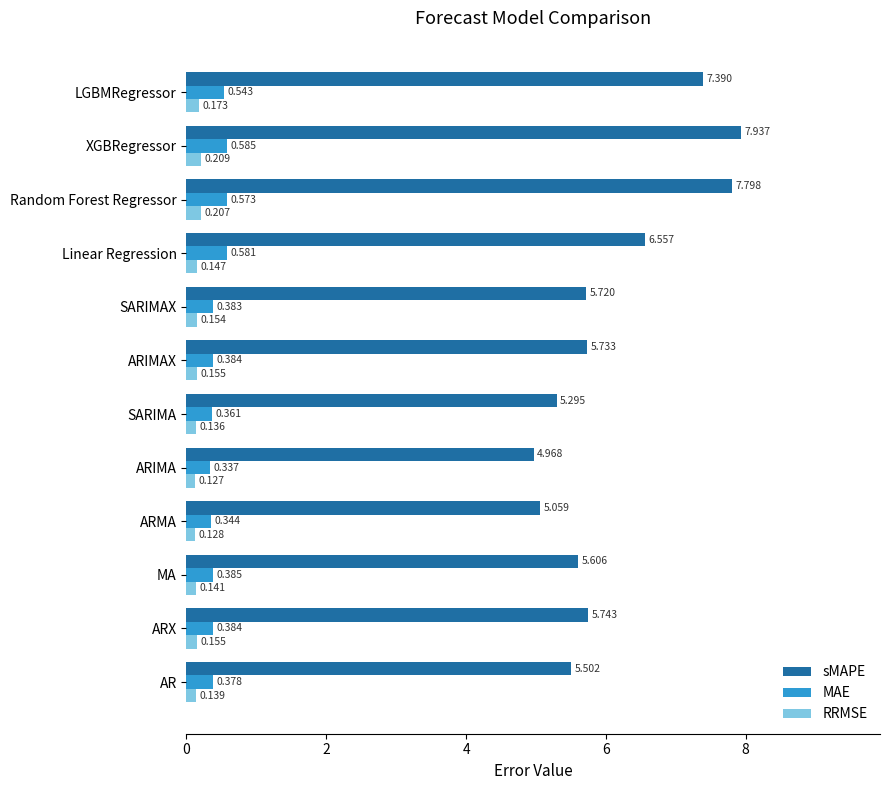

At MA, list the series in order from smallest to largest.

RRMSE, MAE, sMAPE